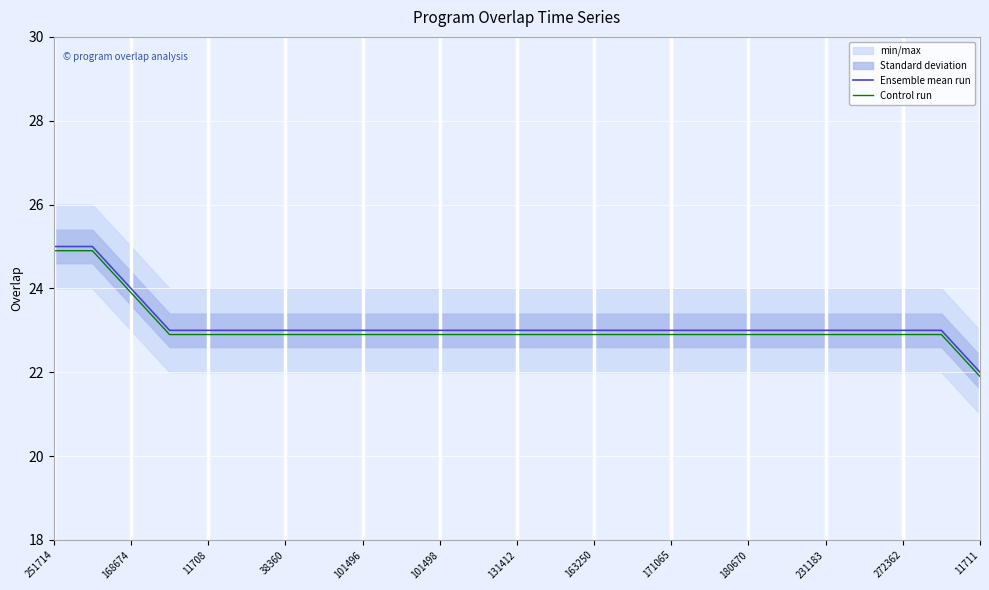

What is the smallest value displayed?

21.9